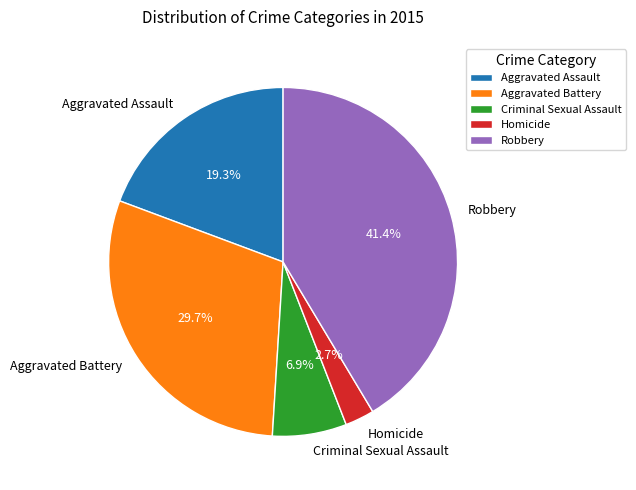

To the nearest percent, what portion does Aggravated Battery represent?

30%